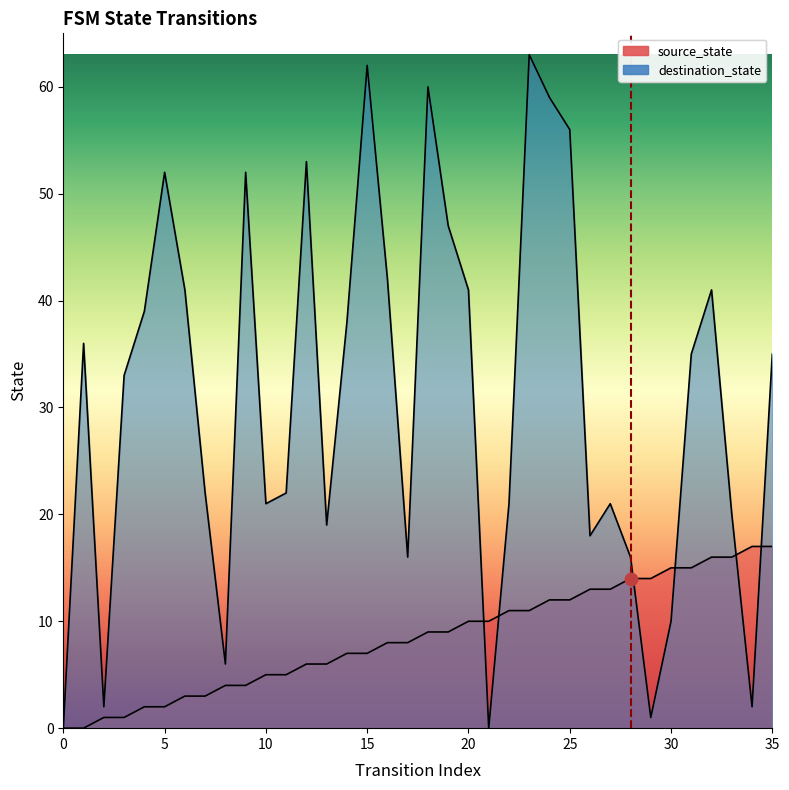

At how many categories does at least one series exceed 6?

33